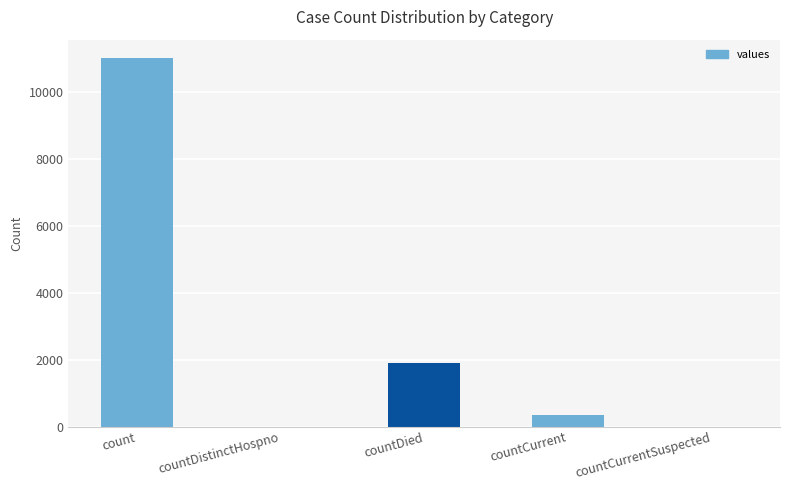

True or false: the data shows 355 at countCurrent.

True